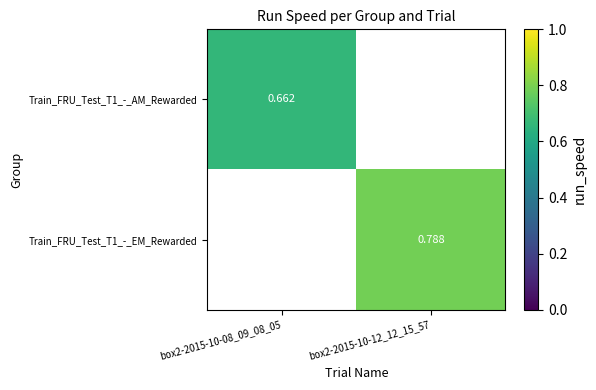

Which category has the highest value across all series?

box2-2015-10-12_12_15_57